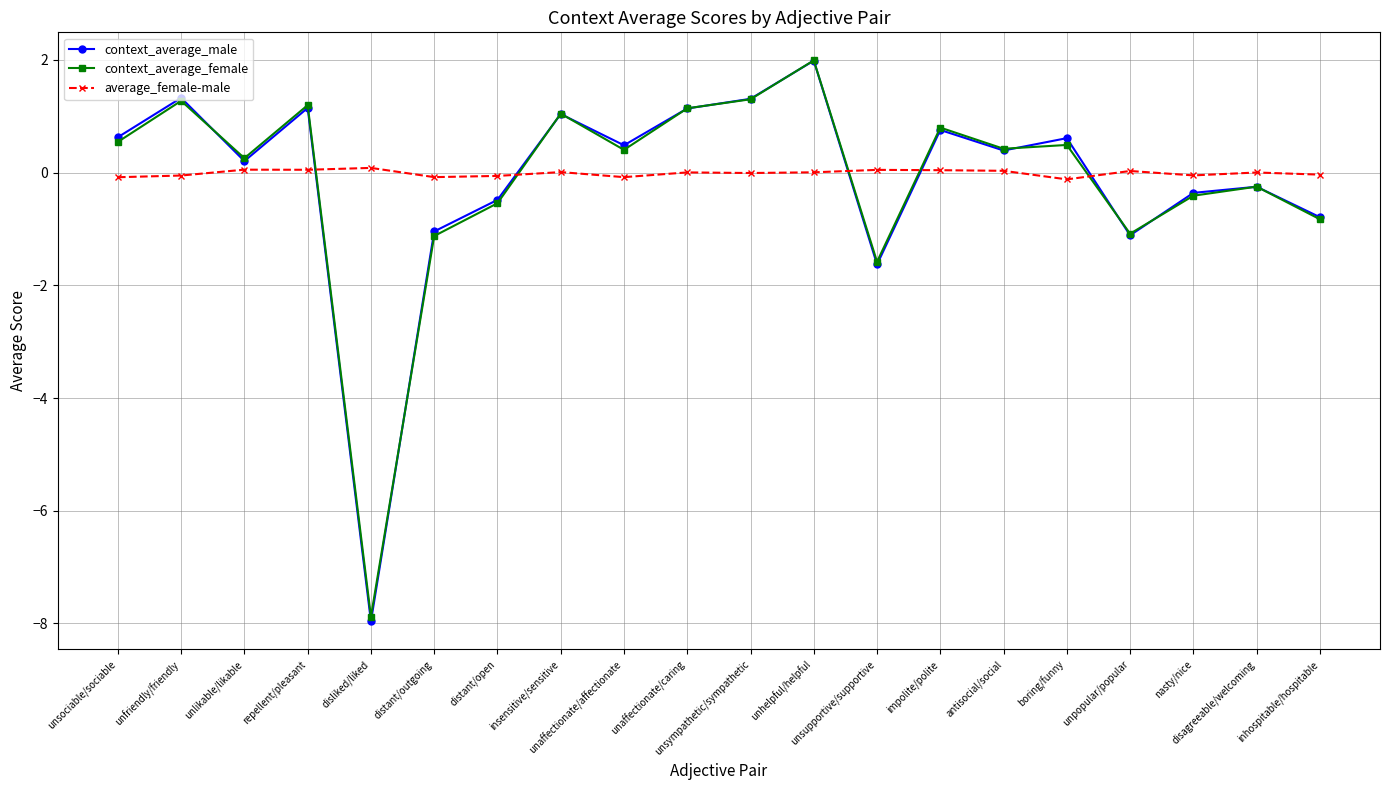

Where does the average_female-male series first go above 0?

unlikable/likable